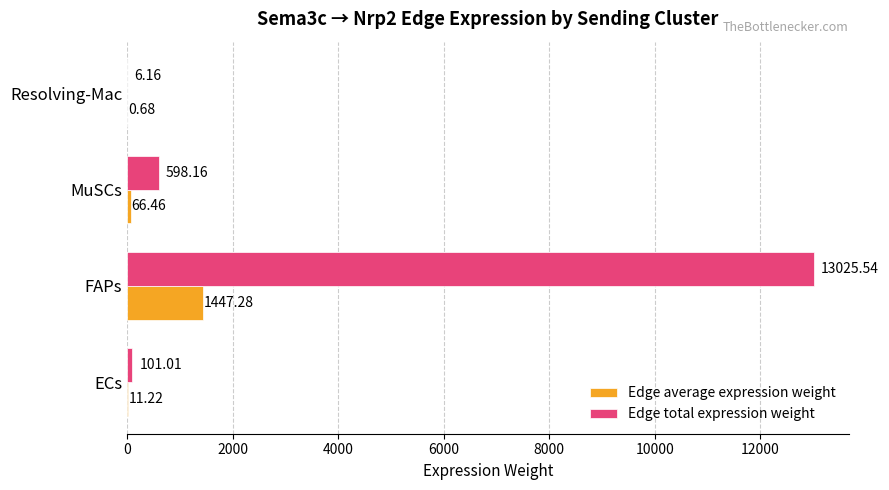

Which label corresponds to the largest value in the chart?

FAPs